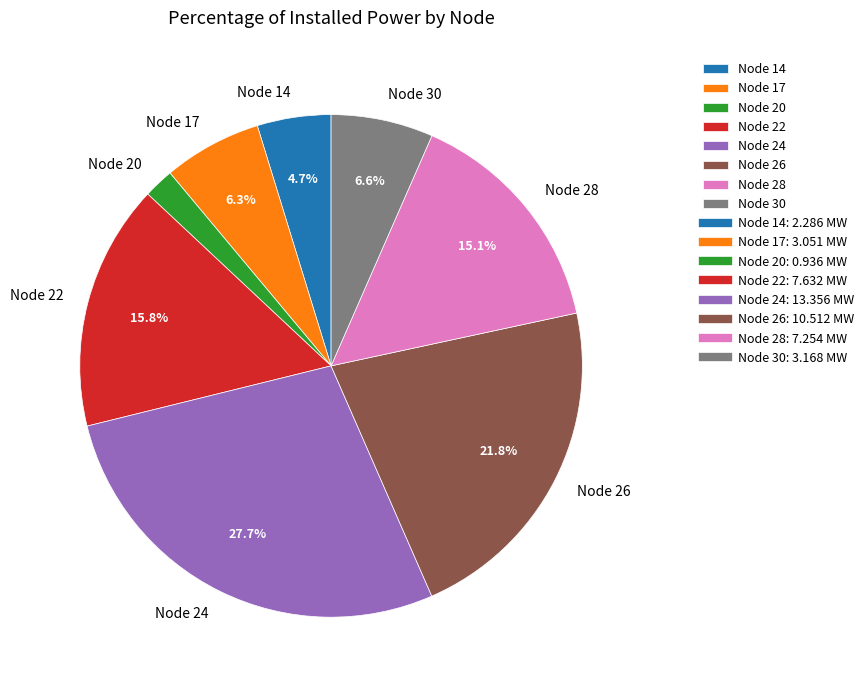

Which slice is the smallest?

Node 20